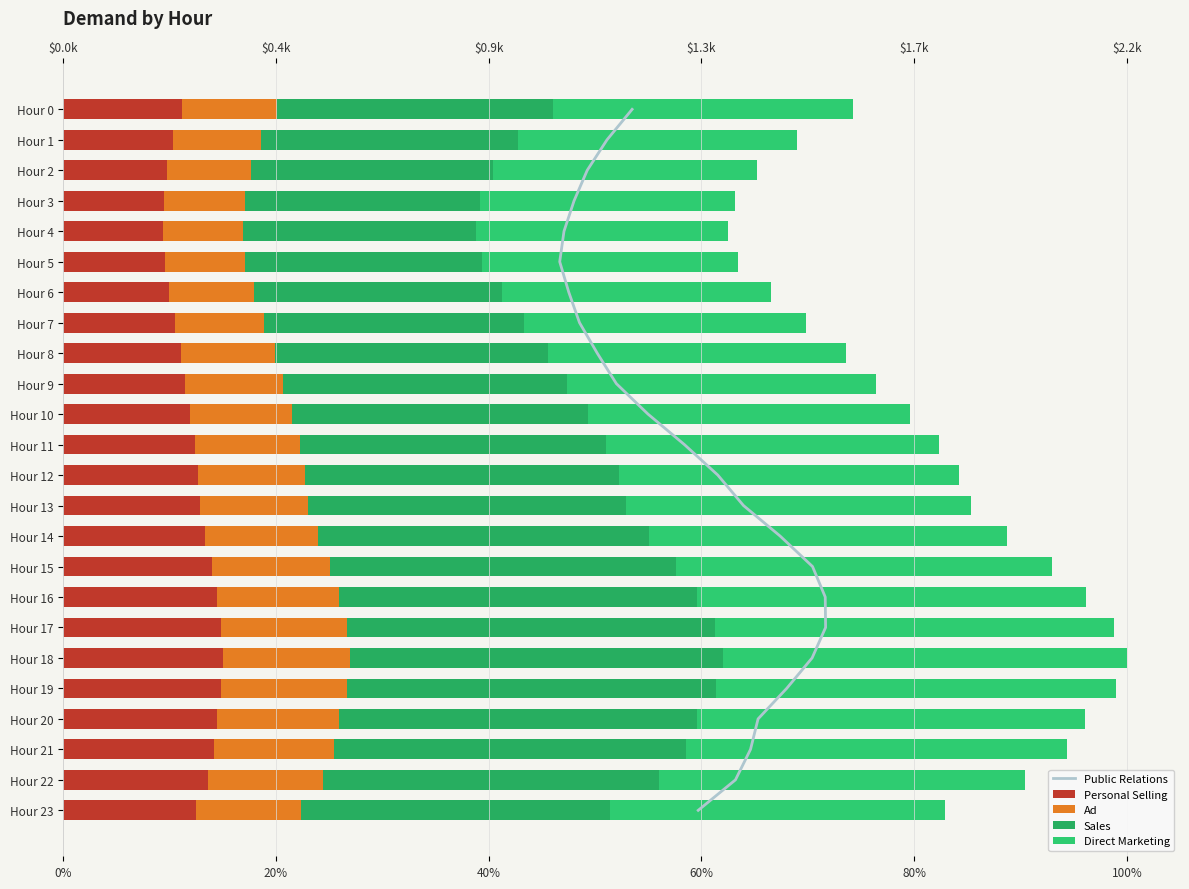

Rank the series at 80% from lowest to highest value.

Public Relations, Ad, Personal Selling, Sales, Direct Marketing